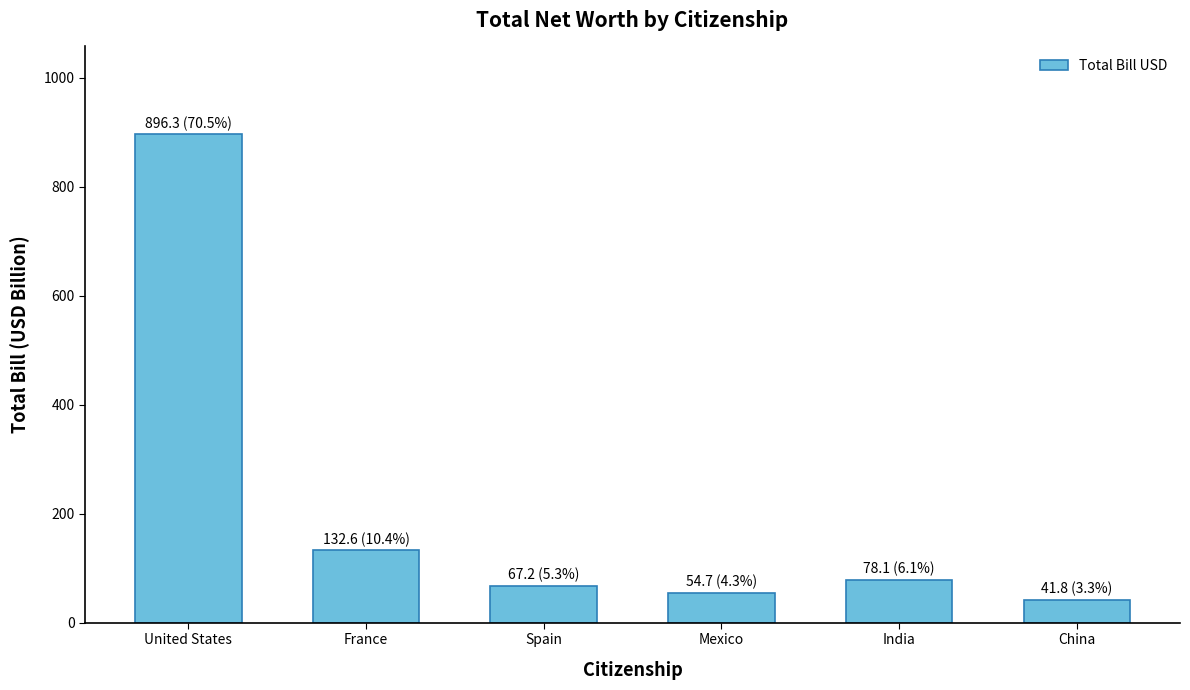

Rank the categories by value from lowest to highest.

China, Mexico, Spain, India, France, United States